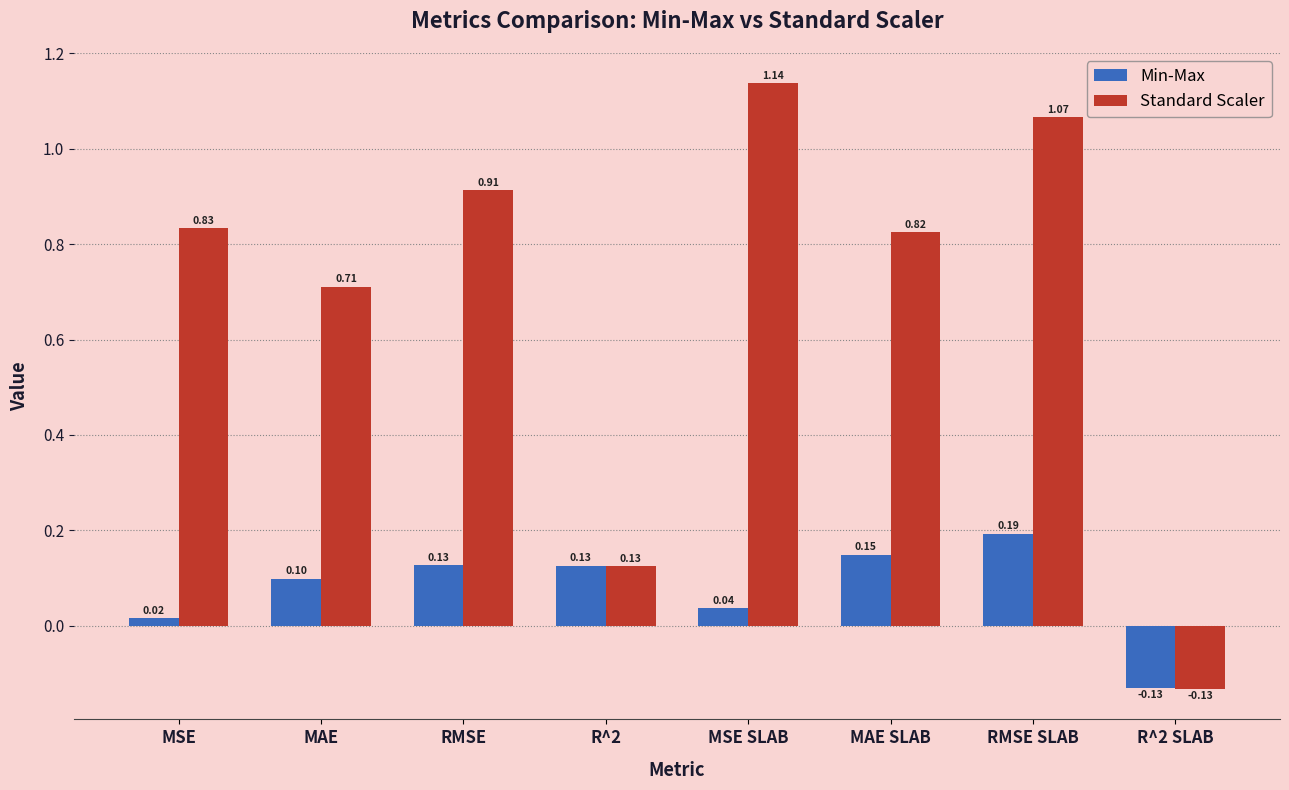

How many values in the Min-Max series exceed 0?

7